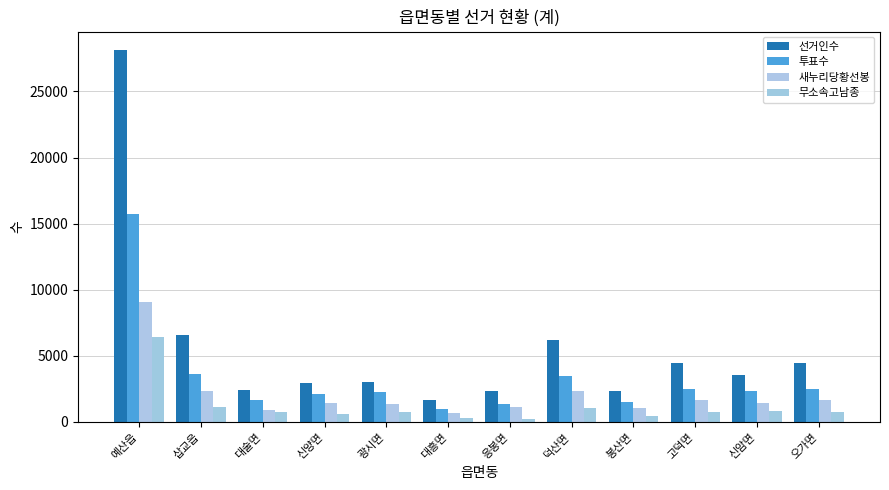

How many bars are there in each group?

4